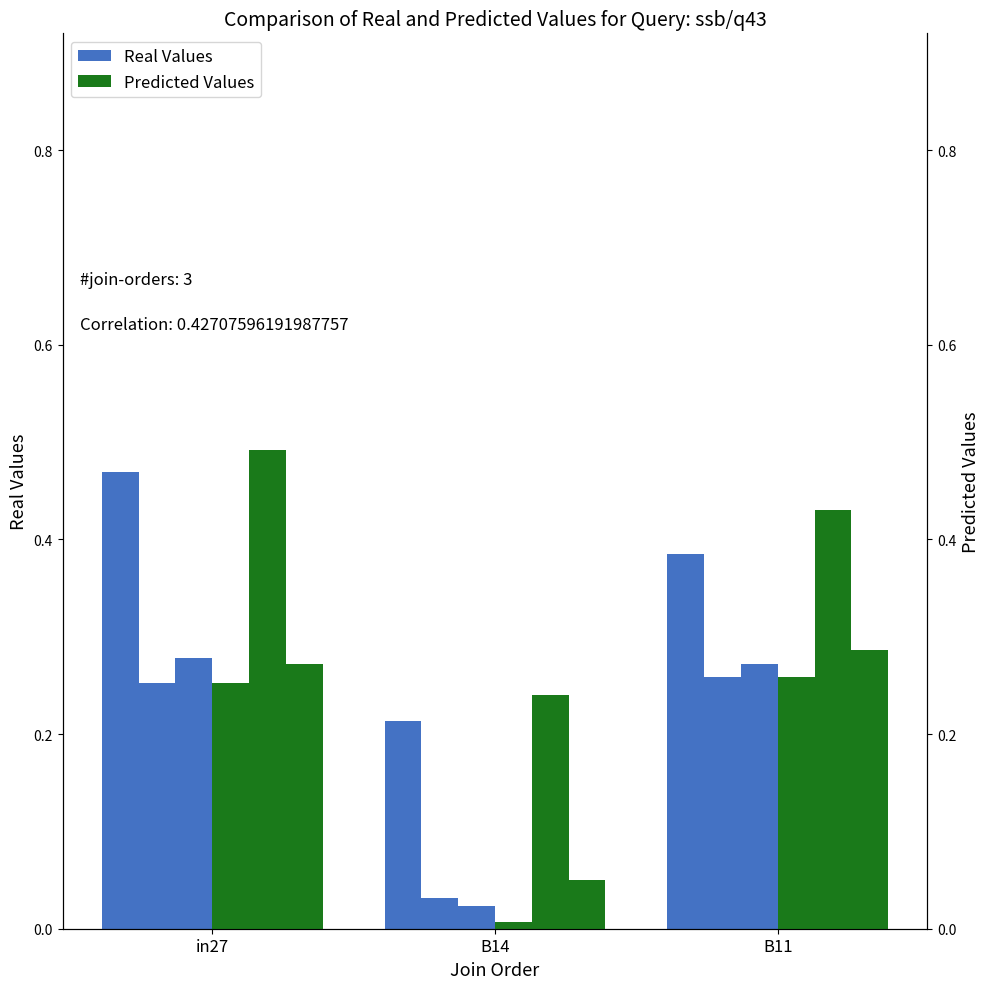

What is the difference between the Real Values values at B11 and B14?

0.2